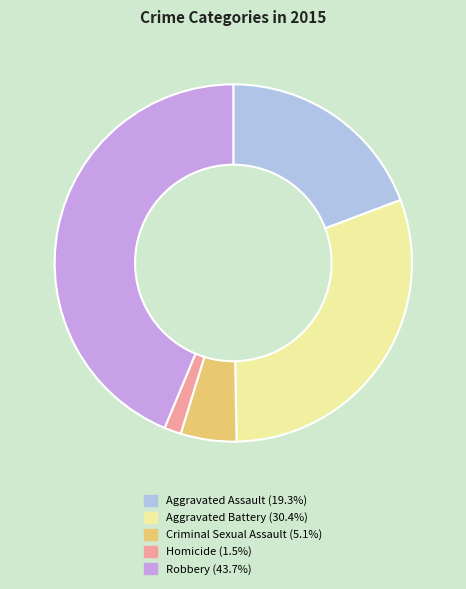

Which slice is the largest?

Robbery